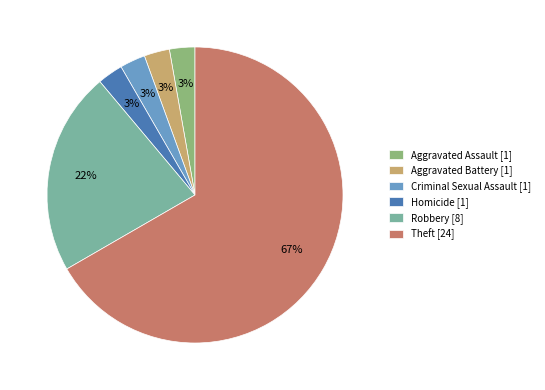

To the nearest percent, what portion does Aggravated Assault represent?

3%